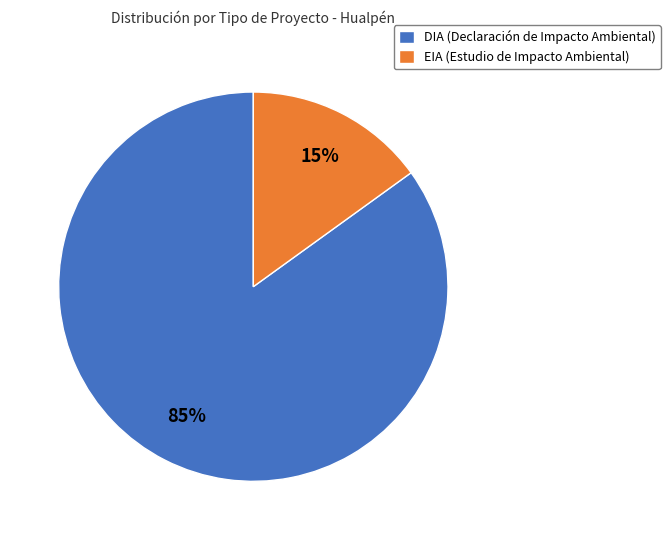

To the nearest percent, what is the combined percentage of DIA and EIA?

100%